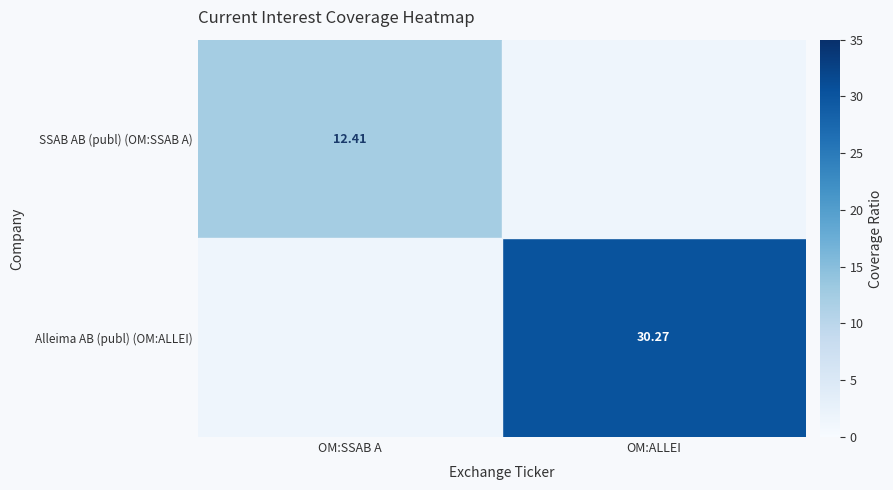

Is the value of Alleima AB (publ) (OM:ALLEI) at OM:ALLEI greater than the value of SSAB AB (publ) (OM:SSAB A) at OM:SSAB A?

Yes